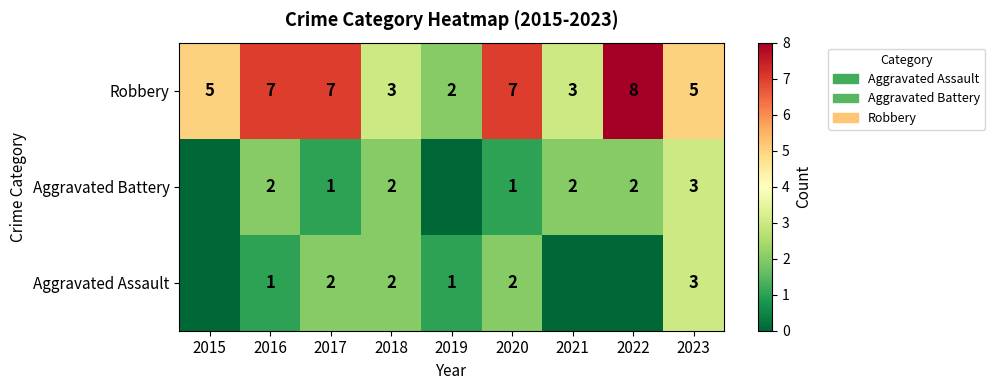

At 2020, list the series in order from smallest to largest.

Aggravated Battery, Aggravated Assault, Robbery